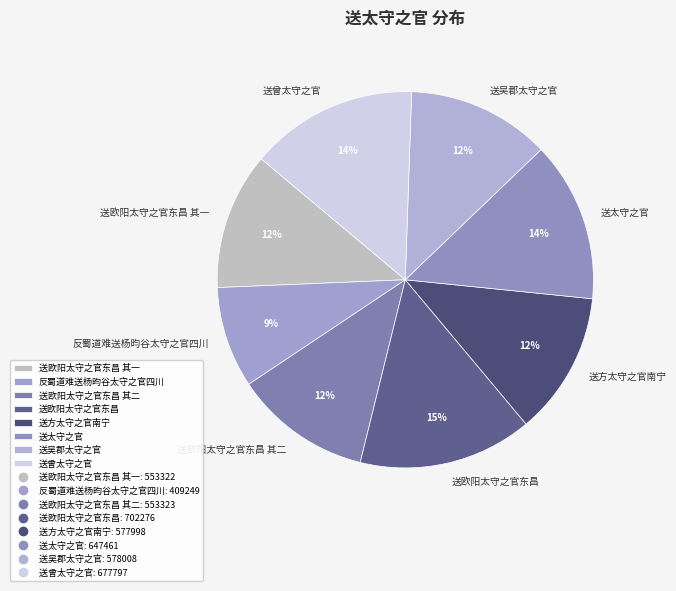

To the nearest percent, what is the difference between the largest and smallest slice percentages?

6%